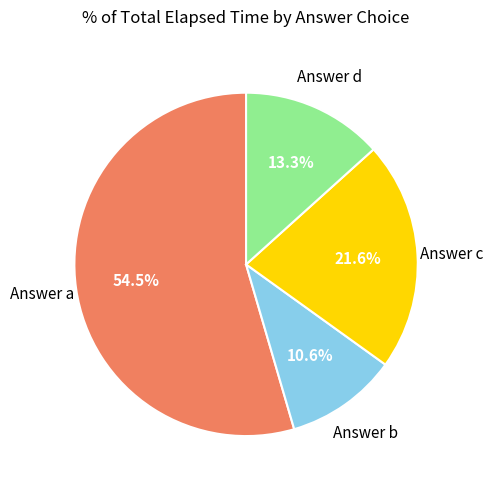

Is there any slice that represents more than half of the pie?

Yes